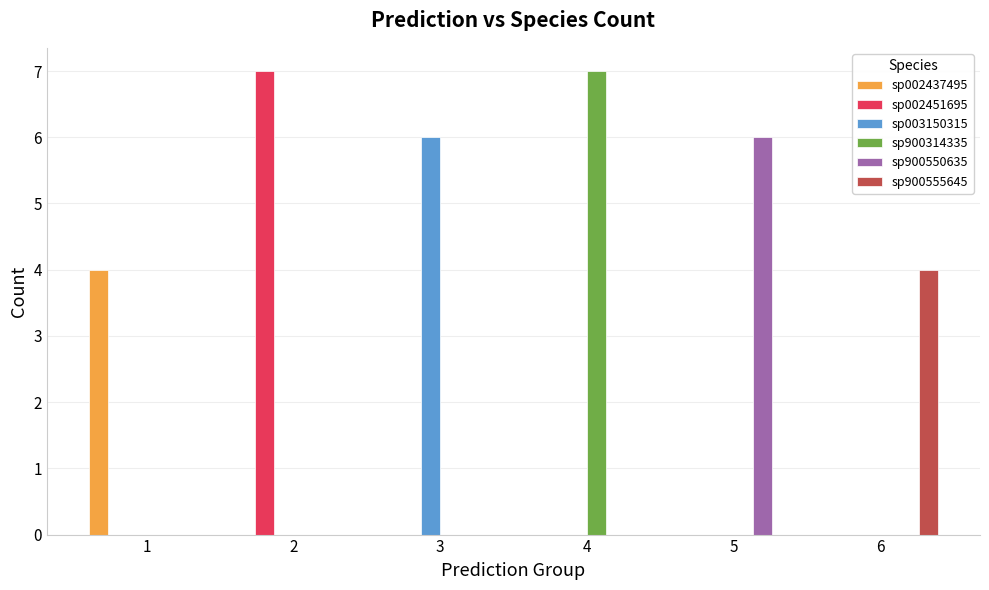

Between 2 and 6, which series saw the biggest shift?

sp002451695